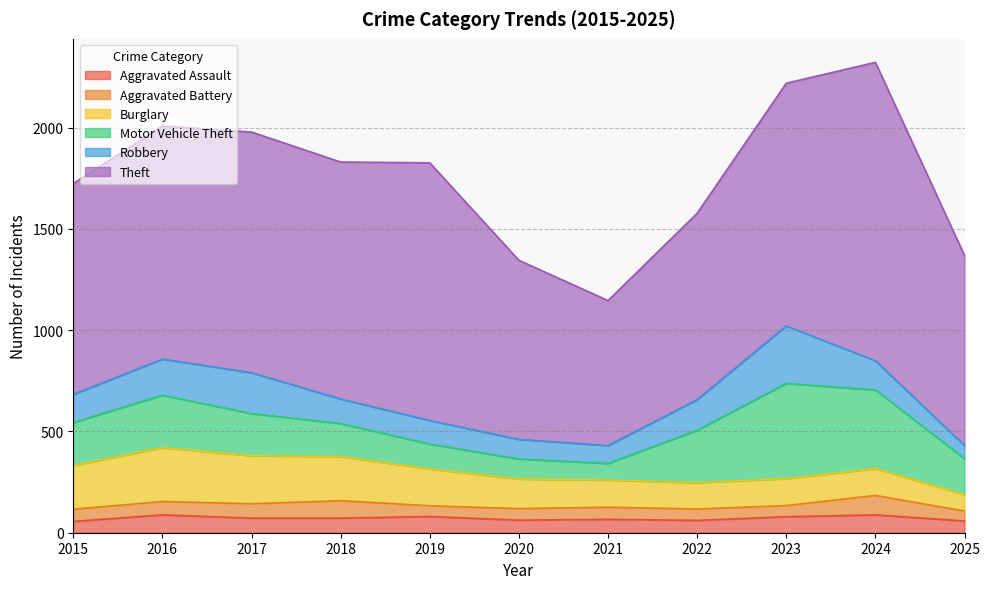

How many interior local peaks does the Motor Vehicle Theft series have?

2